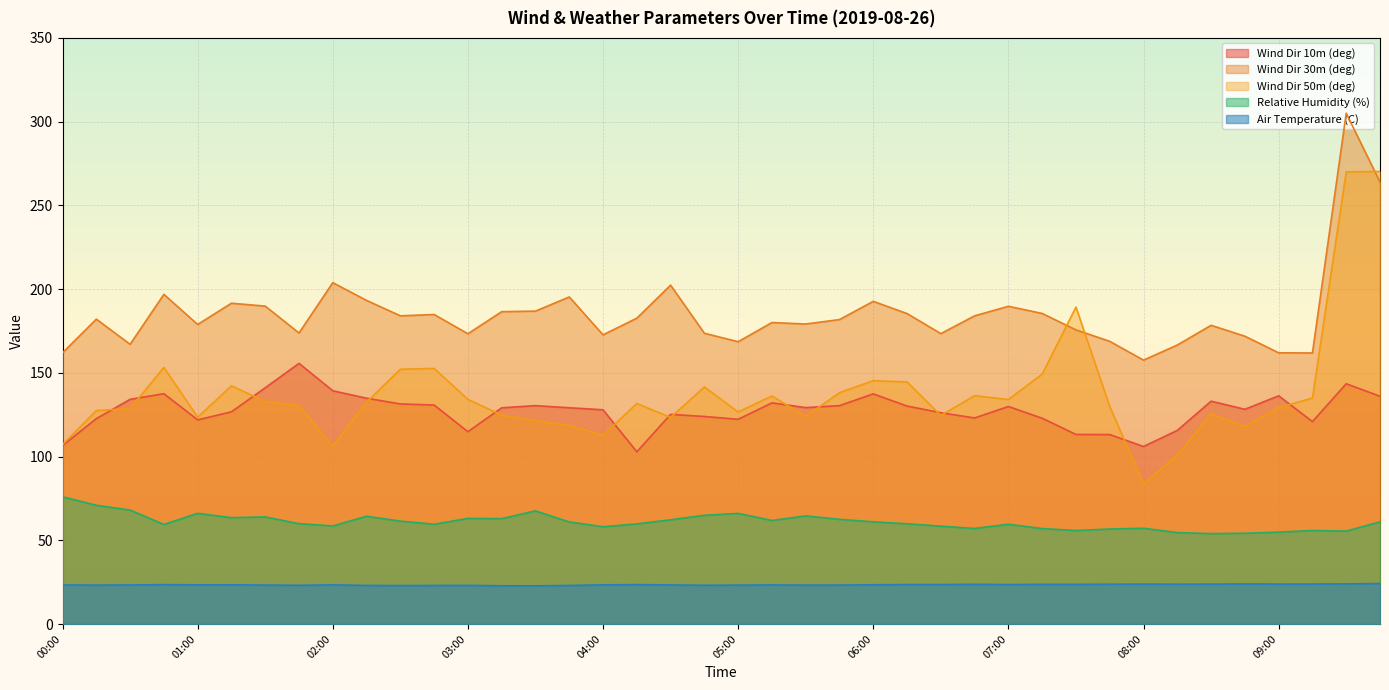

What is the greatest value displayed?

305.1